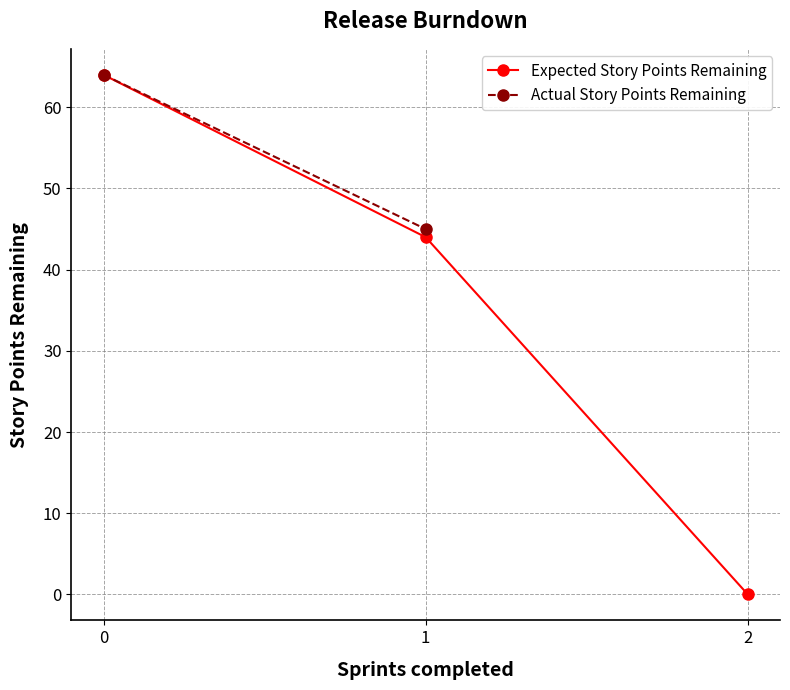

List the labels in order of value, largest first.

0, 1, 2